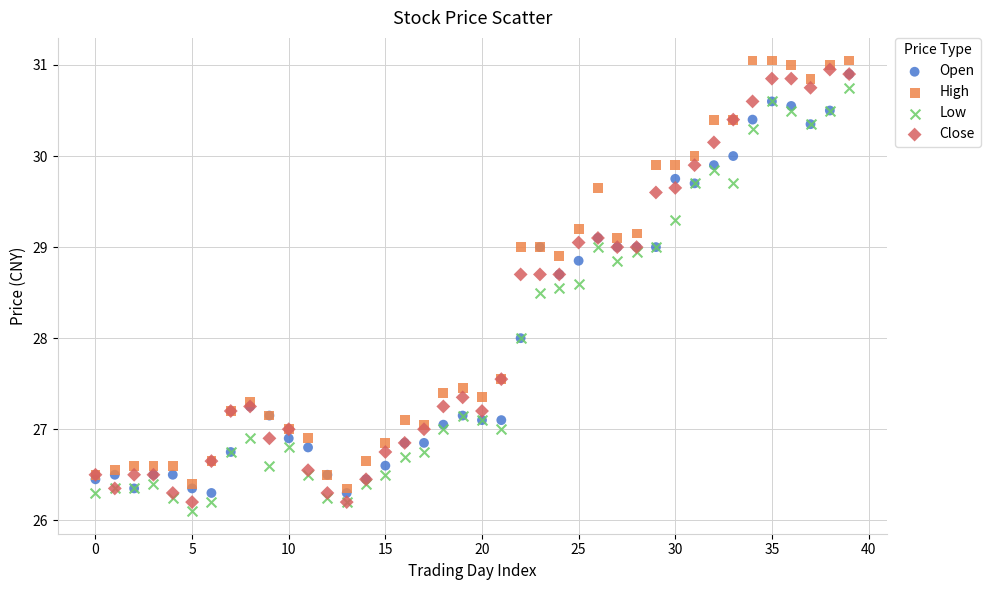

What are all the series names shown in the legend?

Open, High, Low, Close